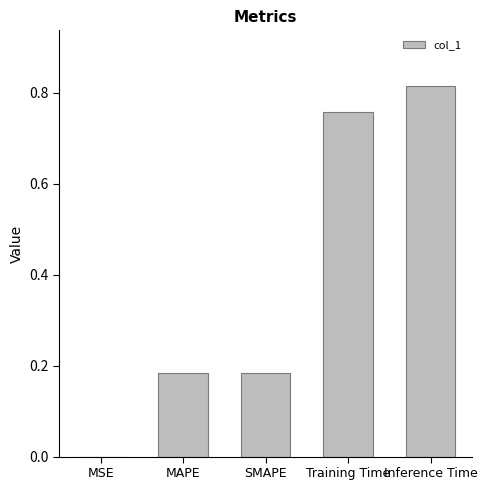

At which category does the chart reach its peak across all series?

Inference Time